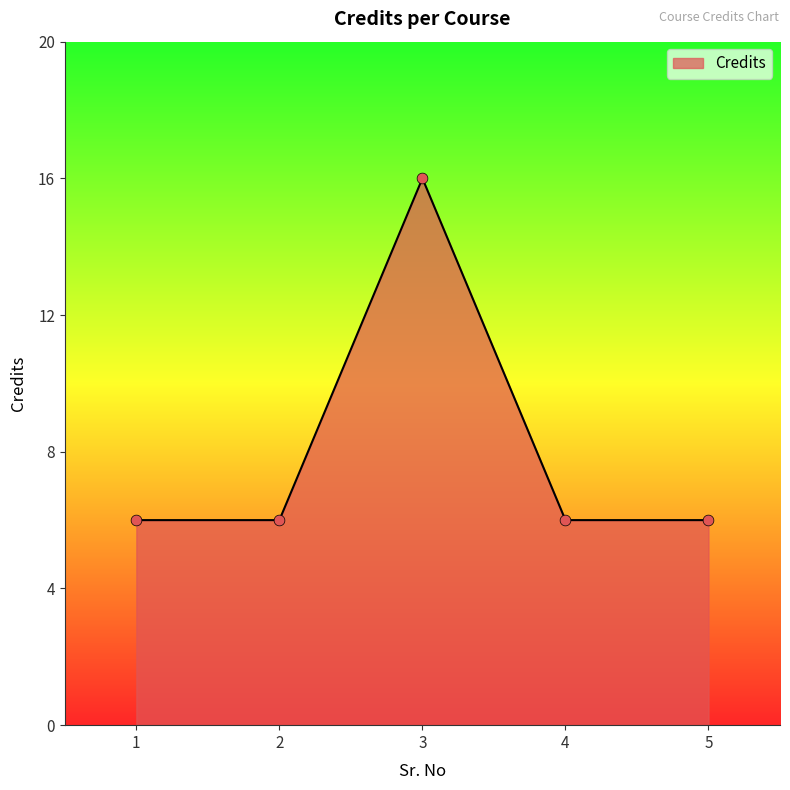

Which has a higher value, 1 or 3?

3